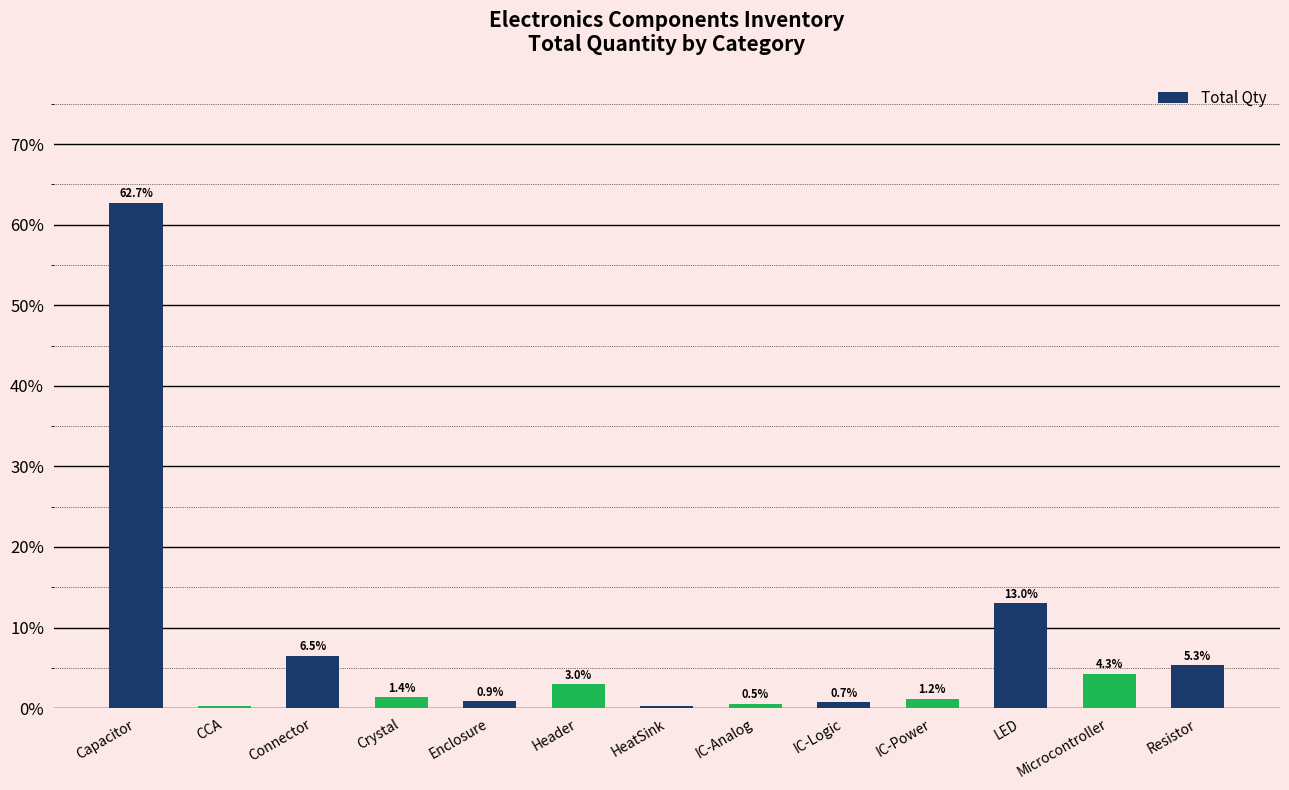

True or false: the data shows 1.2 at IC-Power.

True